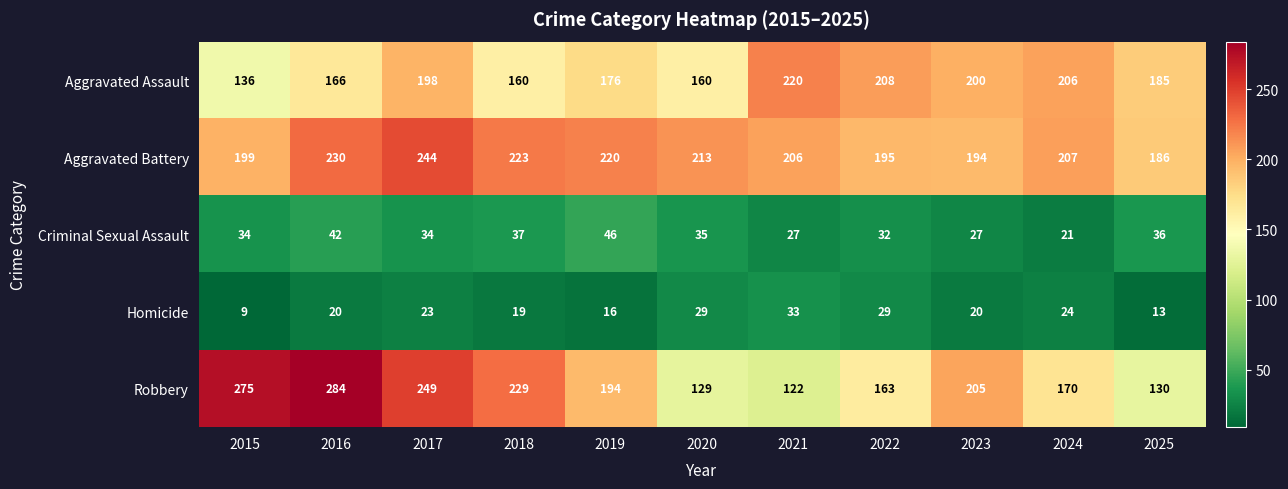

List the series in order of their peak value, lowest first.

Homicide, Criminal Sexual Assault, Aggravated Assault, Aggravated Battery, Robbery